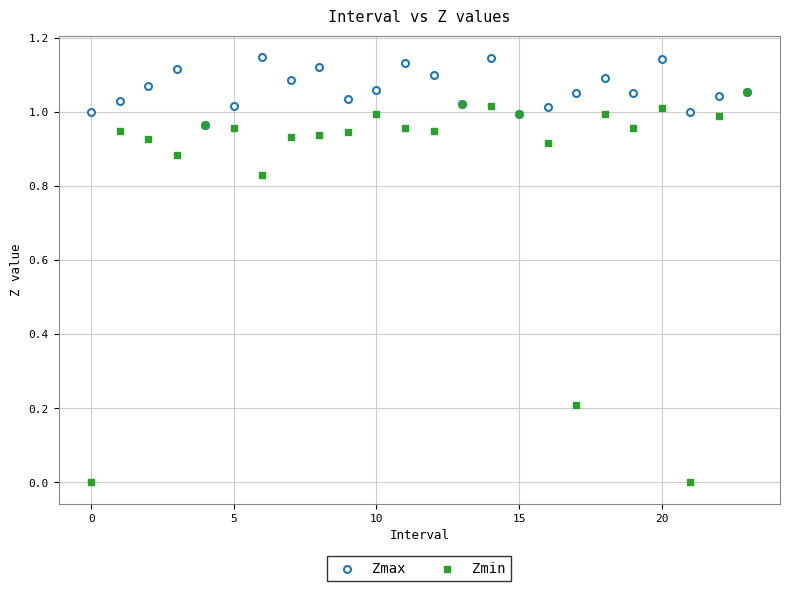

What are all the series names shown in the legend?

Zmax, Zmin